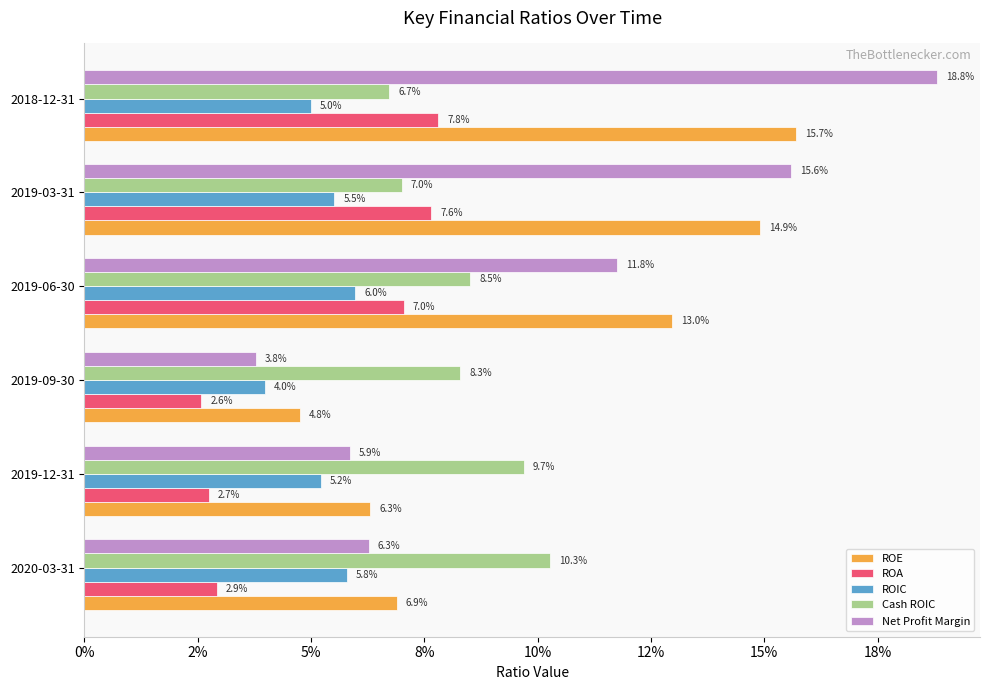

What are all the series names shown in the legend?

ROE, ROA, ROIC, Cash ROIC, Net Profit Margin